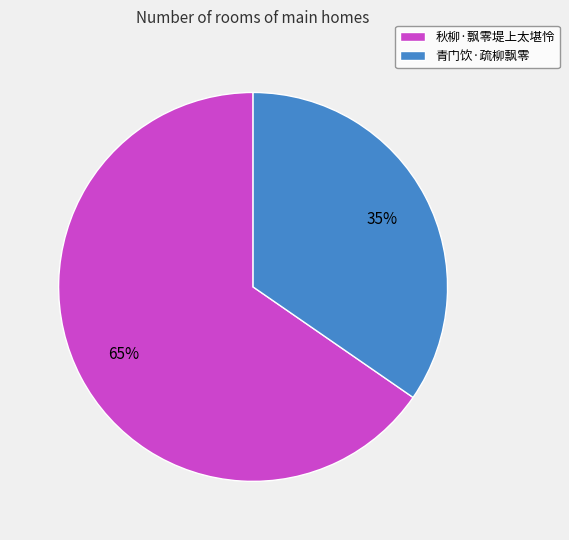

How many segments does this pie chart have?

2